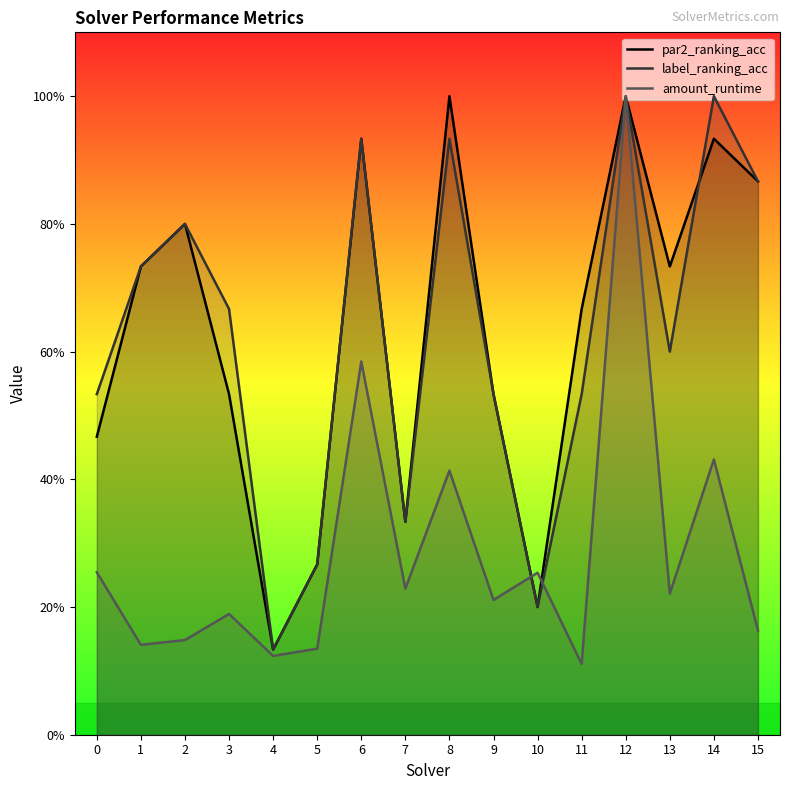

Which category has the lowest value in the par2_ranking_acc series?

4